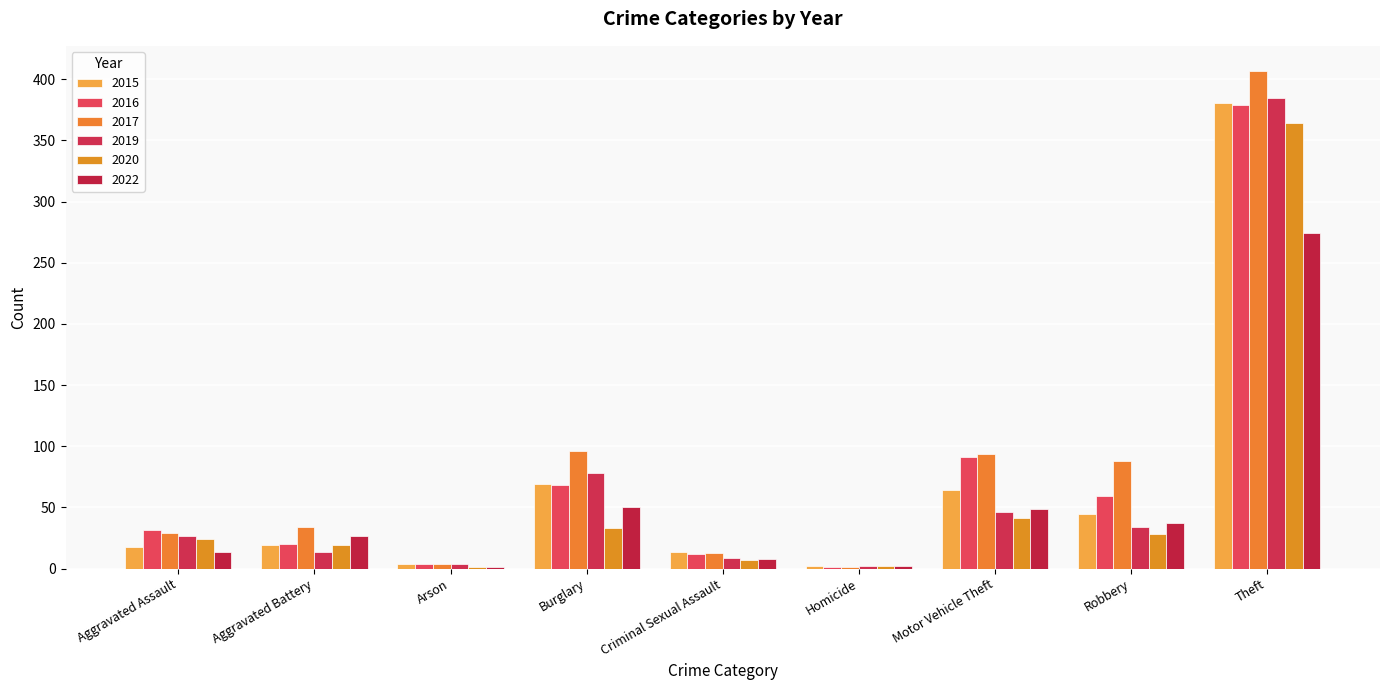

What is the sum of the 2019 values at Arson and Burglary?

82